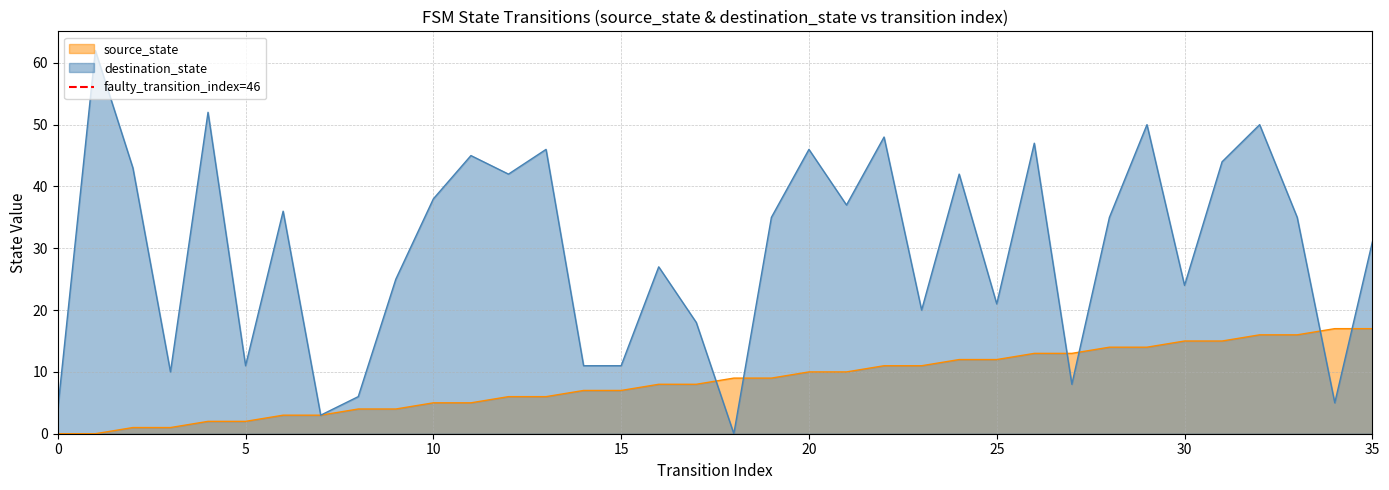

True or false: destination_state has a value of 24 at 30.

True